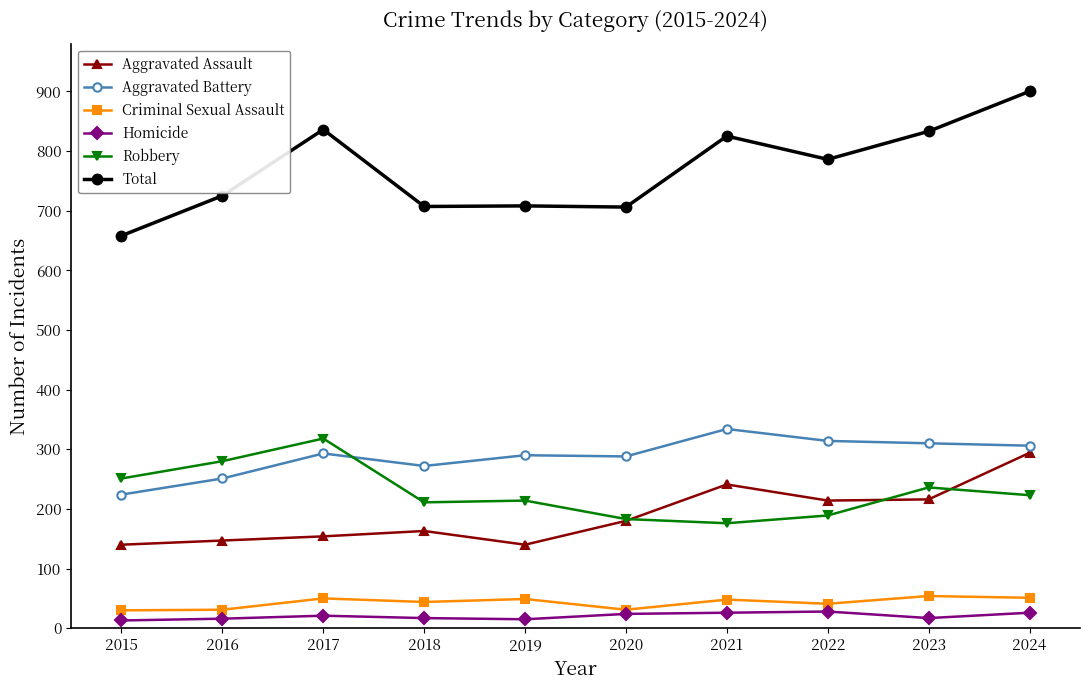

What are all the series names shown in the legend?

Aggravated Assault, Aggravated Battery, Criminal Sexual Assault, Homicide, Robbery, Total